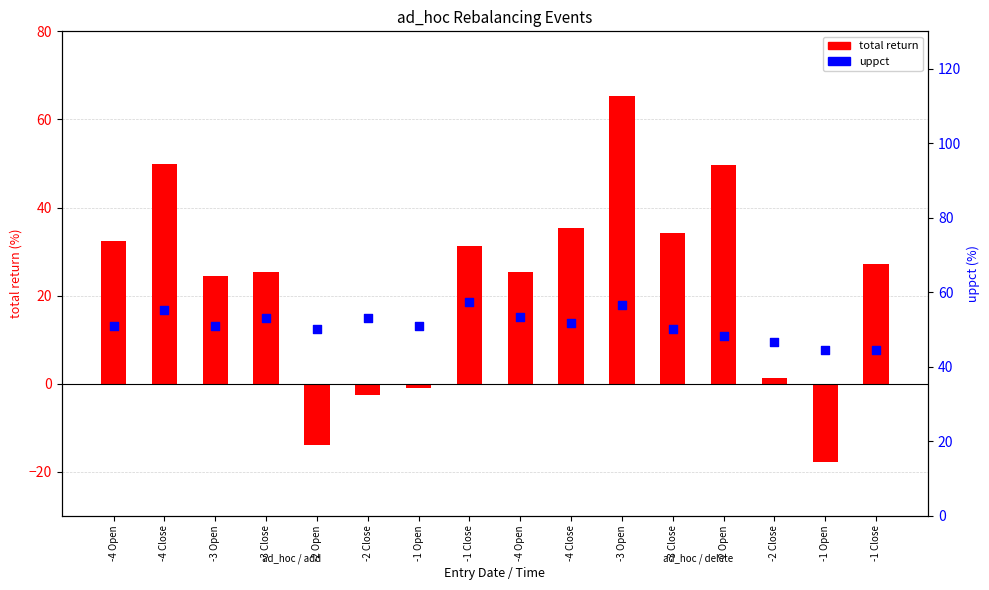

At how many categories does at least one series exceed 9?

16